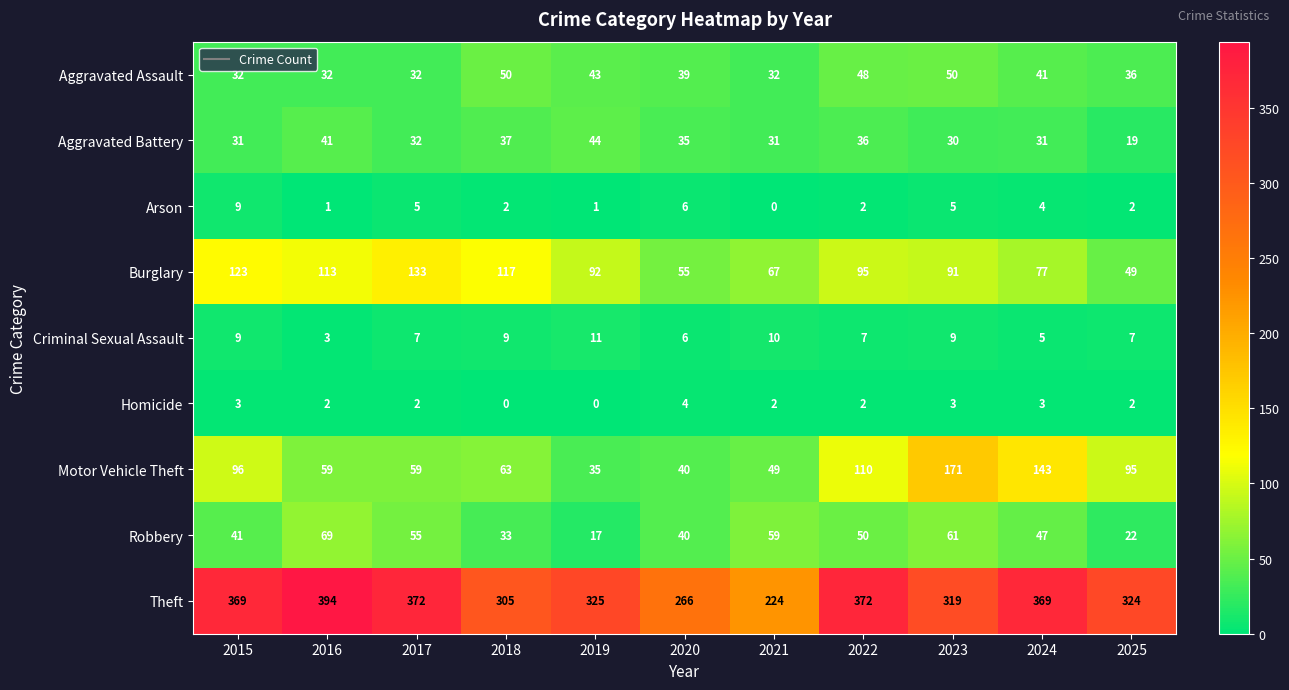

Rank the series at 2023 from lowest to highest value.

Homicide, Arson, Criminal Sexual Assault, Aggravated Battery, Aggravated Assault, Robbery, Burglary, Motor Vehicle Theft, Theft